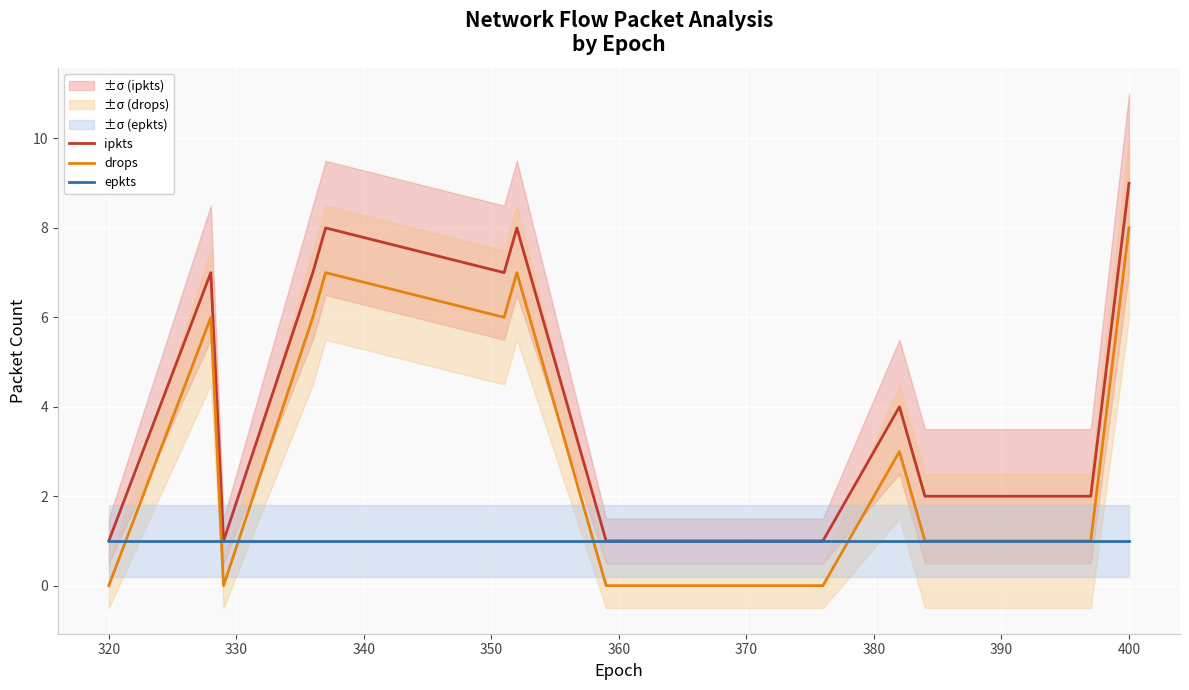

At which label does drops reach its peak?

400